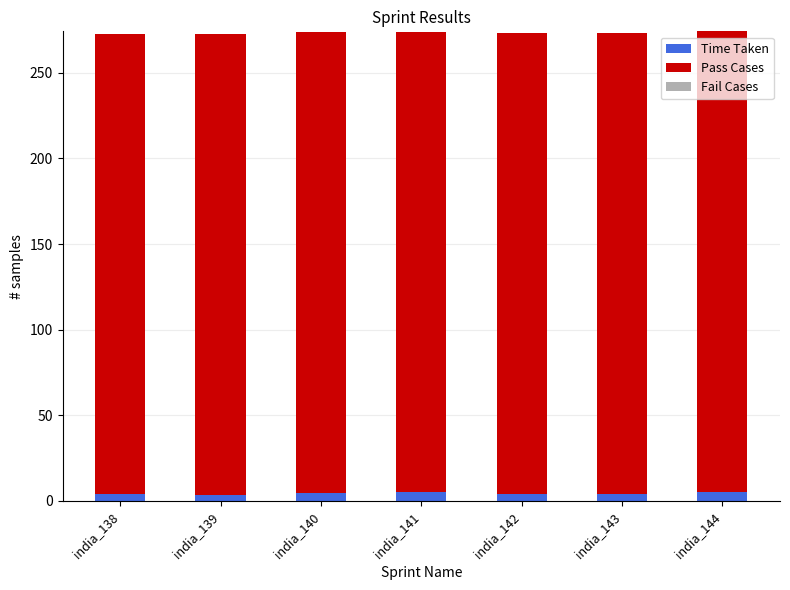

What is the sum of all Time Taken values?

30.3